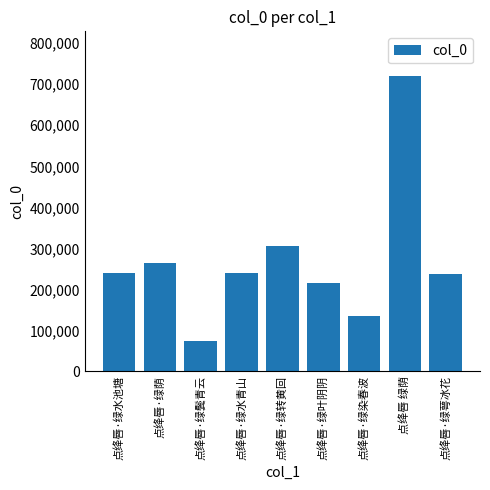

What is the value of the 9th bar from the left?

237302